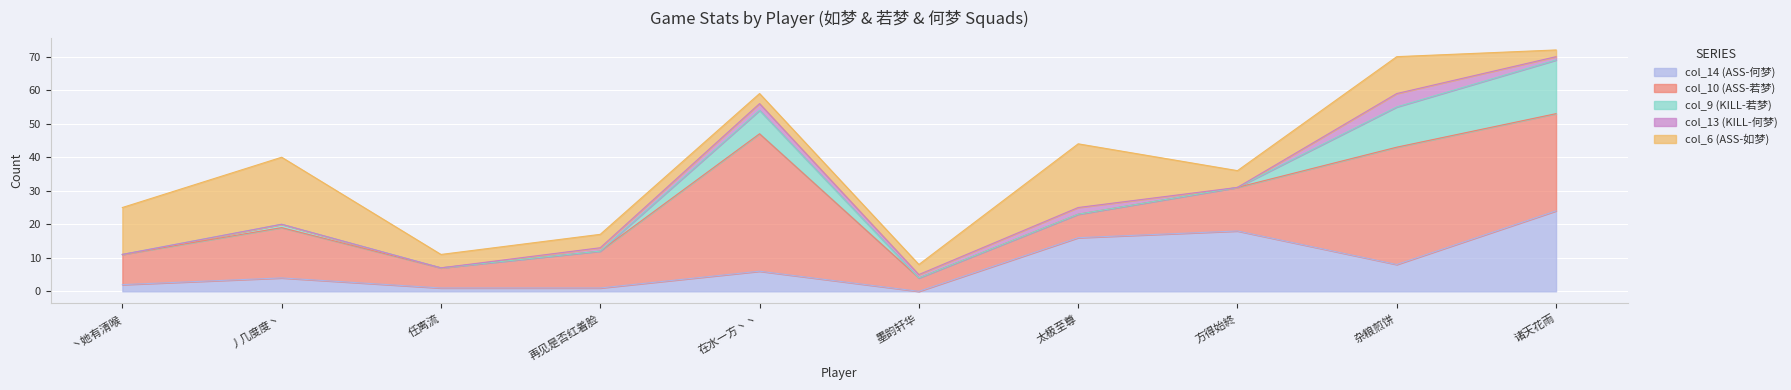

Which label corresponds to the largest value in the chart?

在水一方丶丶